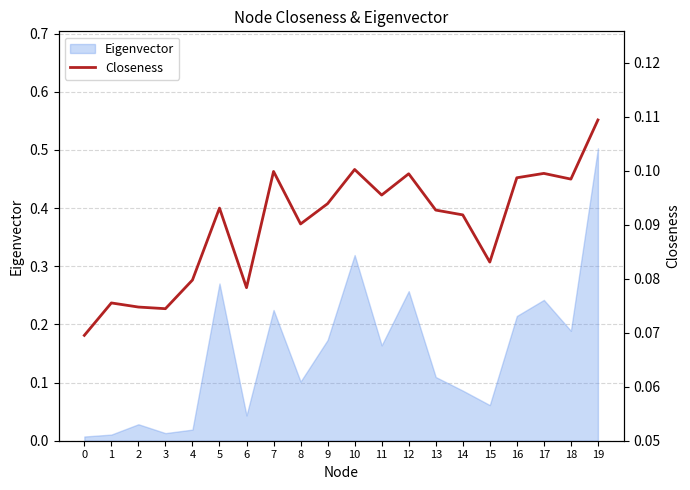

Count the values in the range 0 to 1.

20